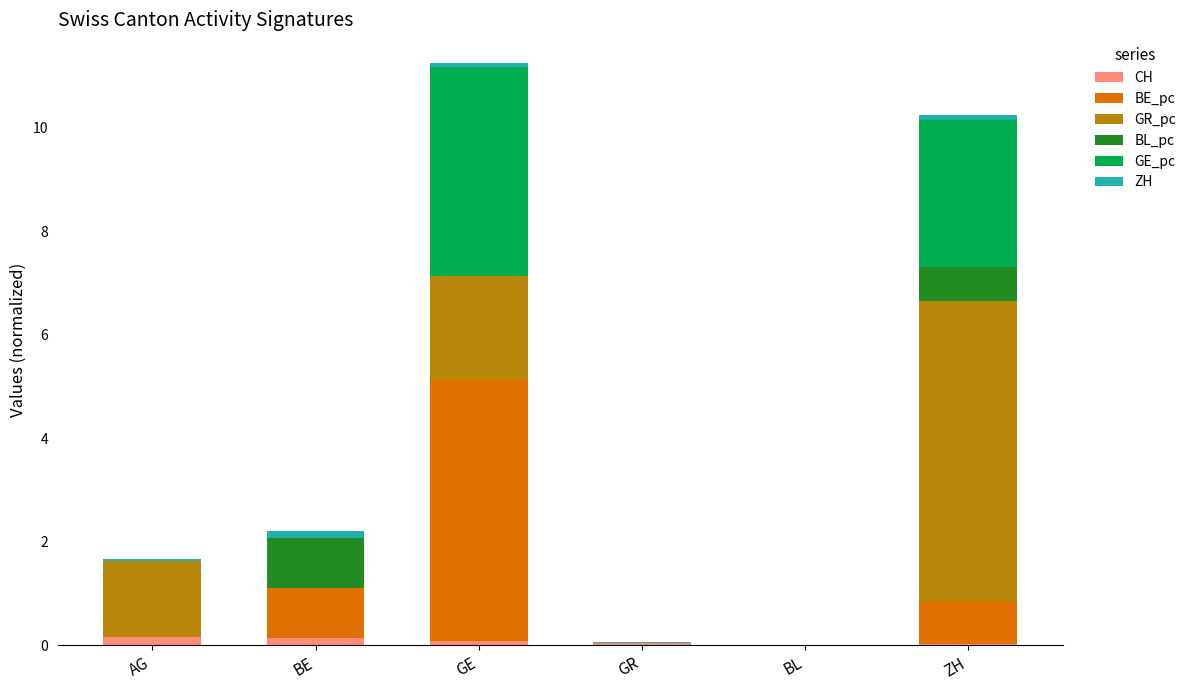

Are the bars horizontal?

No